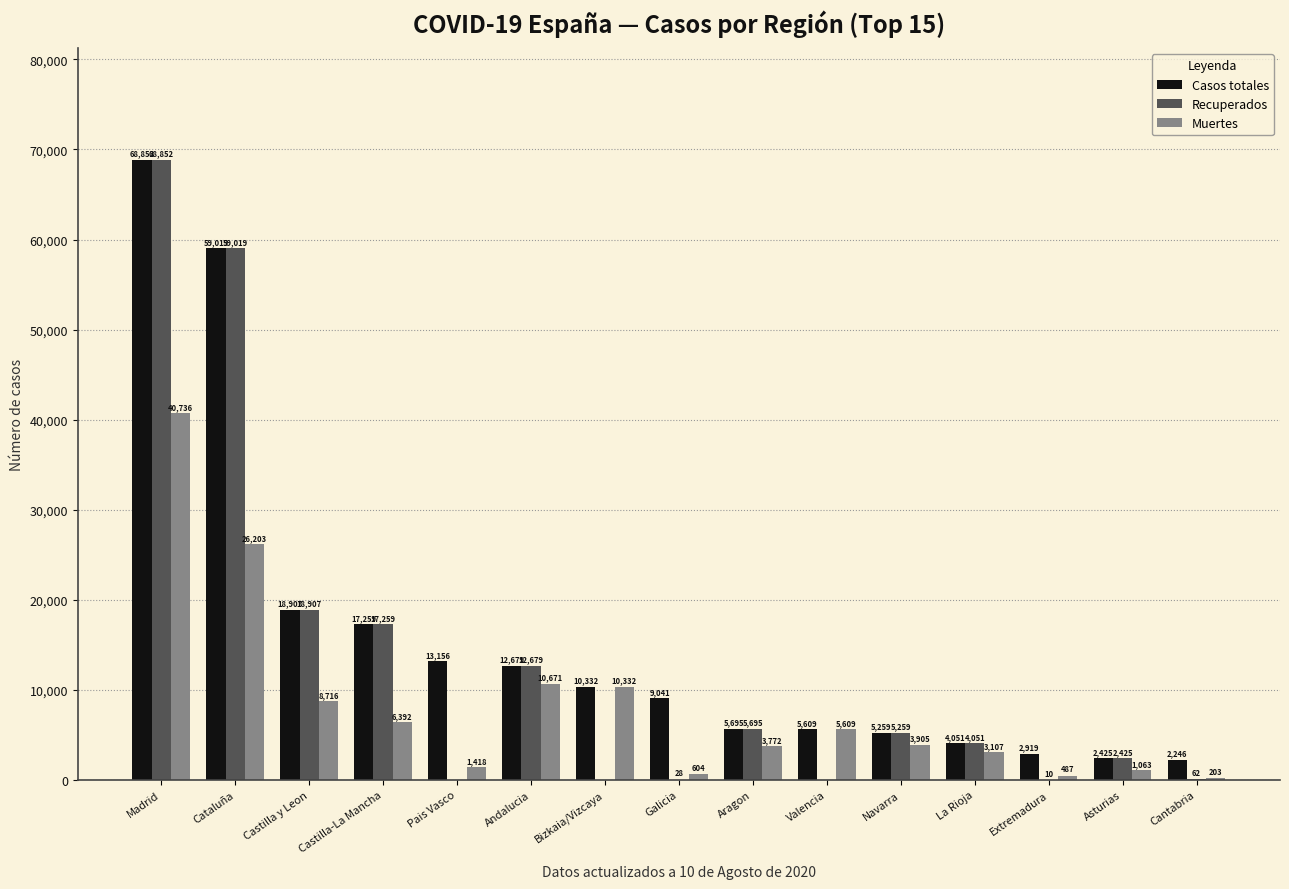

Which series has the widest spread of values?

Recuperados